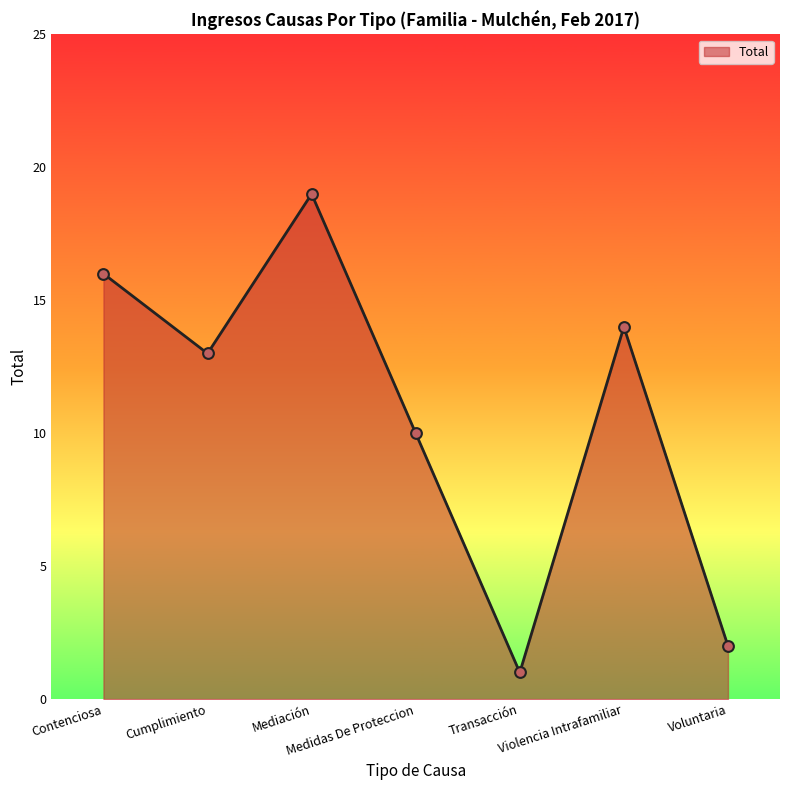

Approximately how many times larger is the value at Mediación compared to Medidas De Proteccion?

1.9